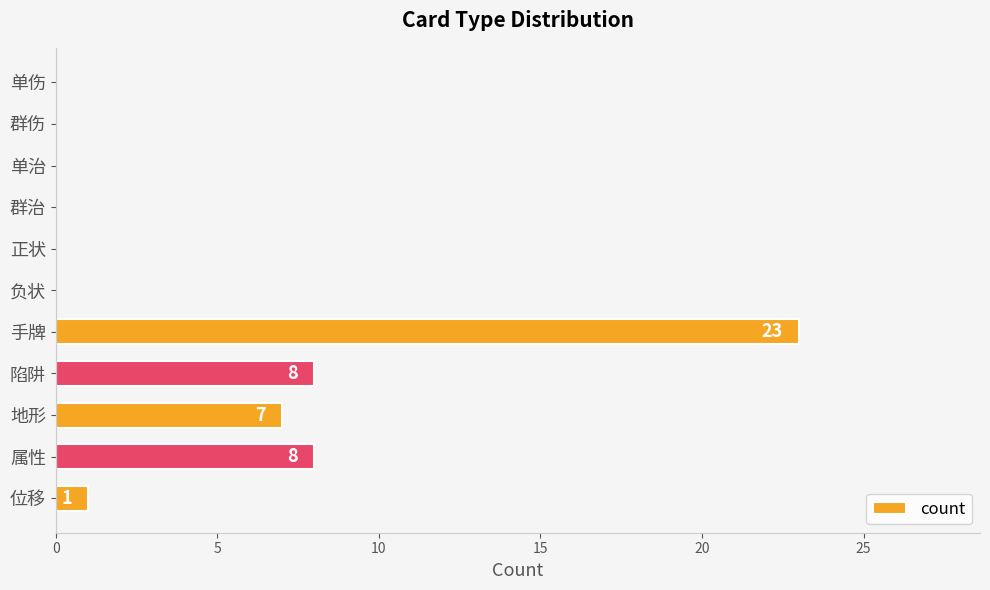

What is the sum of all values?

47